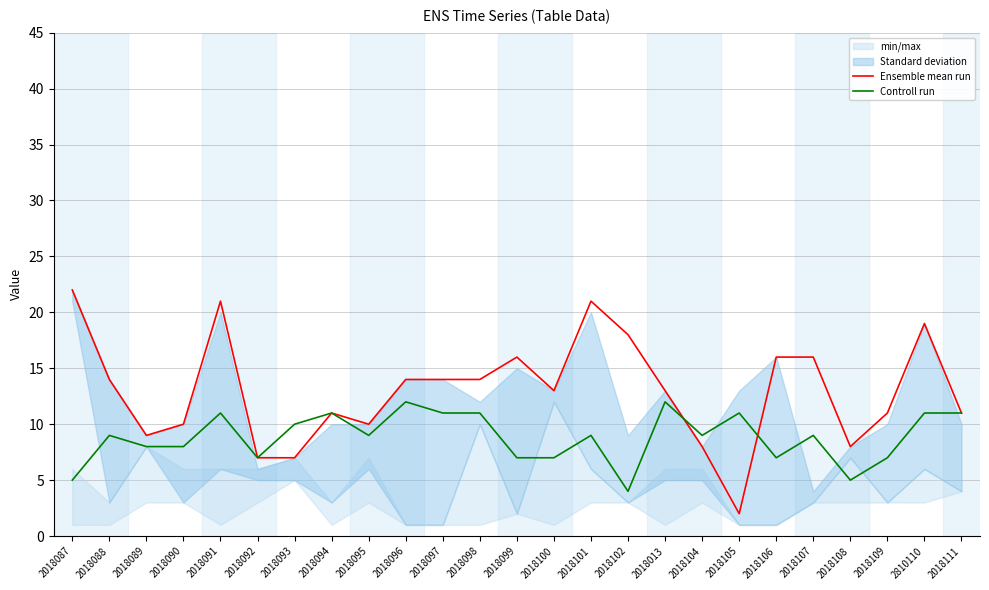

Between 2810110 and 2018111, which series saw the biggest shift?

Ensemble mean run